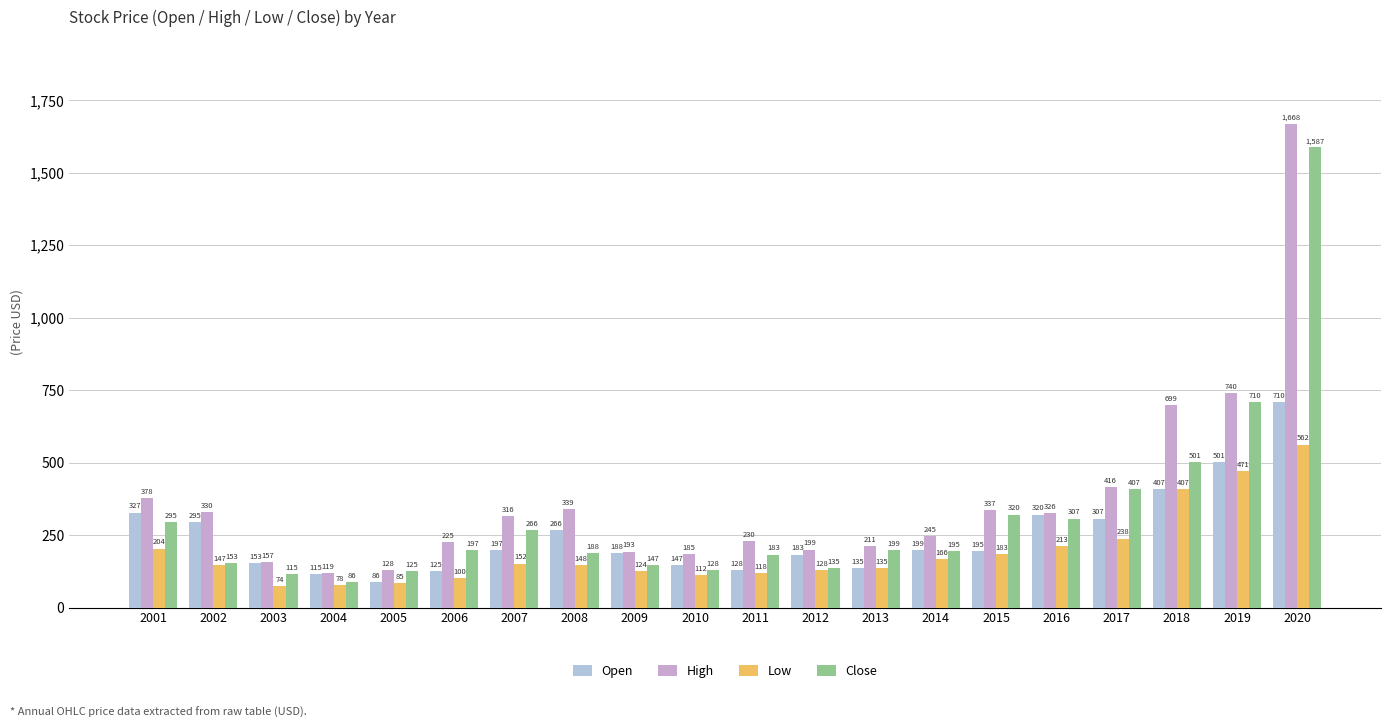

Which category has the highest value in the Low series?

2020